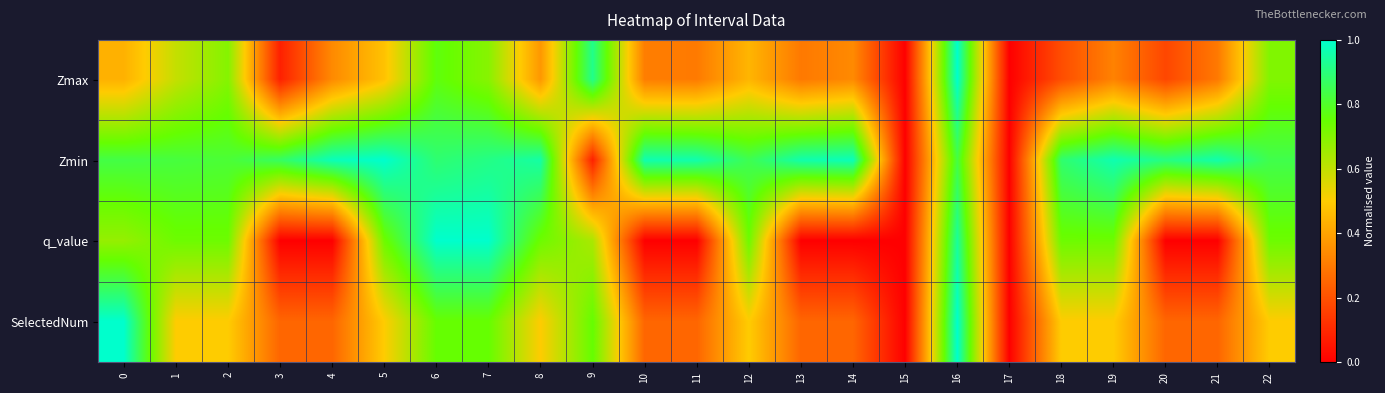

Which series changed the most between 0 and 9?

Zmin